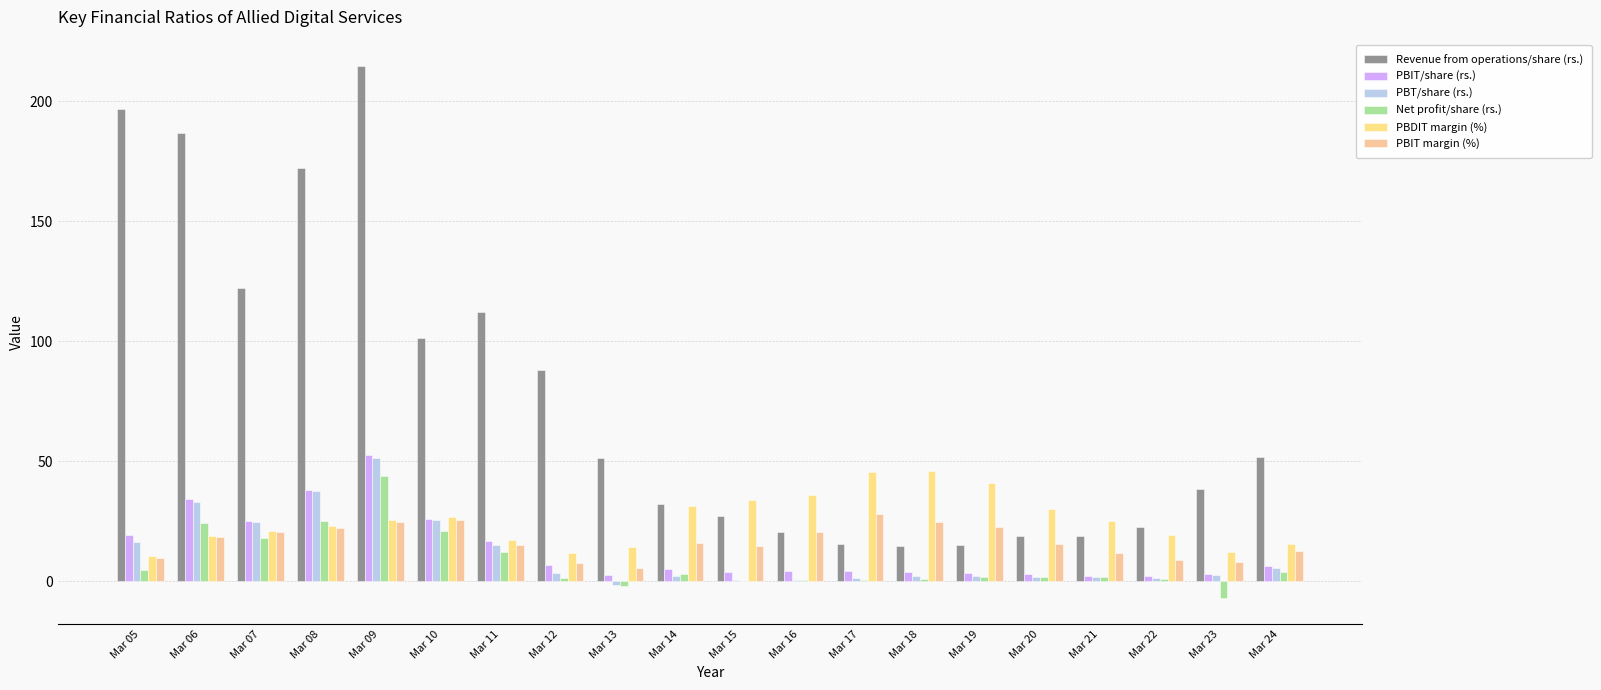

At which label does PBIT/share (rs.) reach its peak?

Mar 09